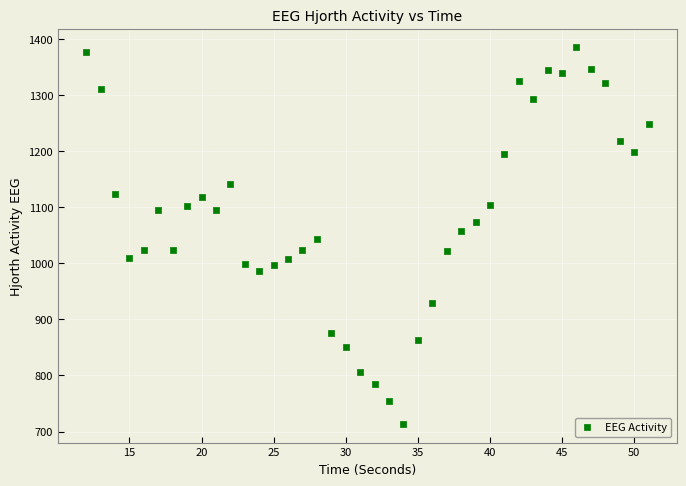

What is the range of Y values (max minus min)?

670.8